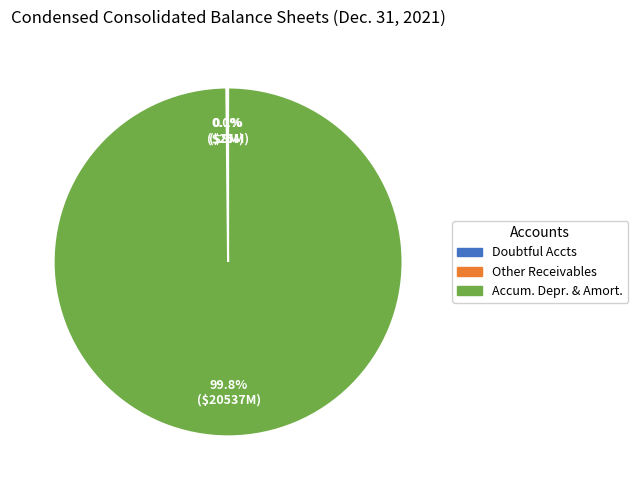

Is there a majority slice in this chart?

Yes